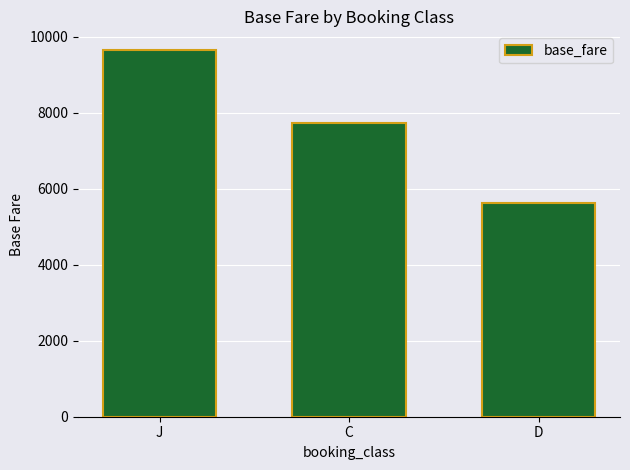

List the labels in order of value, smallest first.

D, C, J